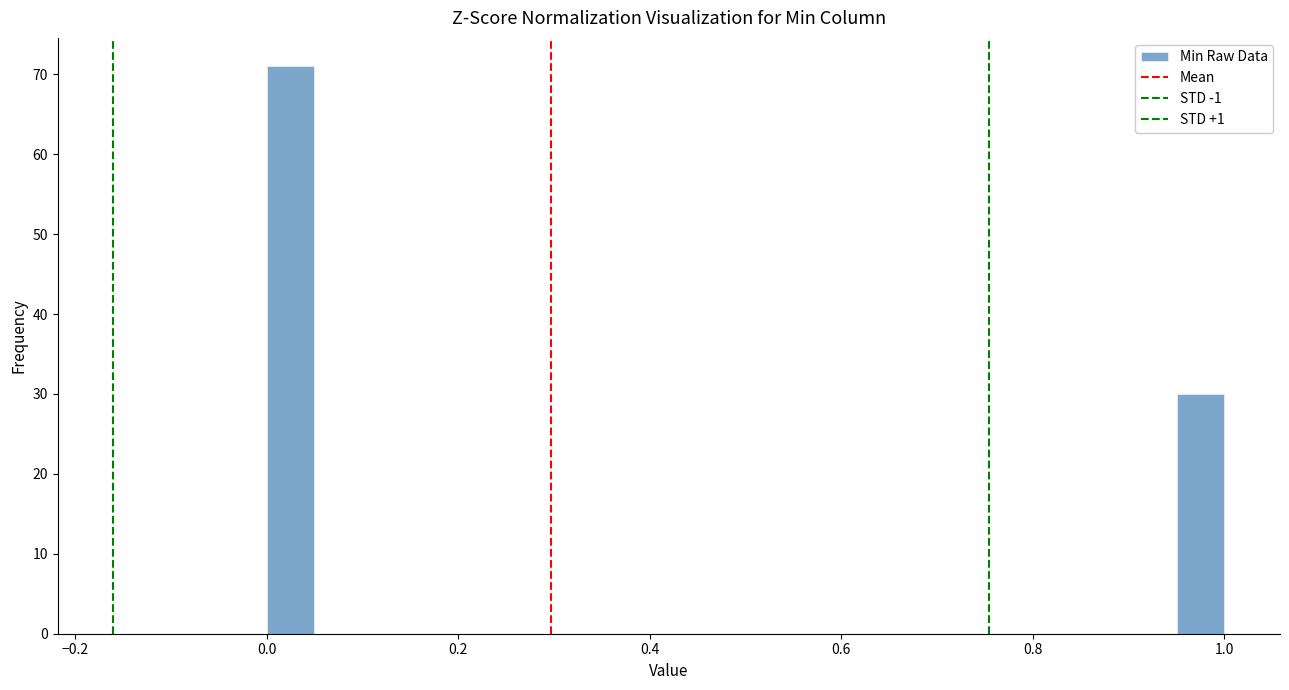

Around what value on the x-axis is the tallest bar? Give the approximate position of its centre, as read against the axis.

0.02